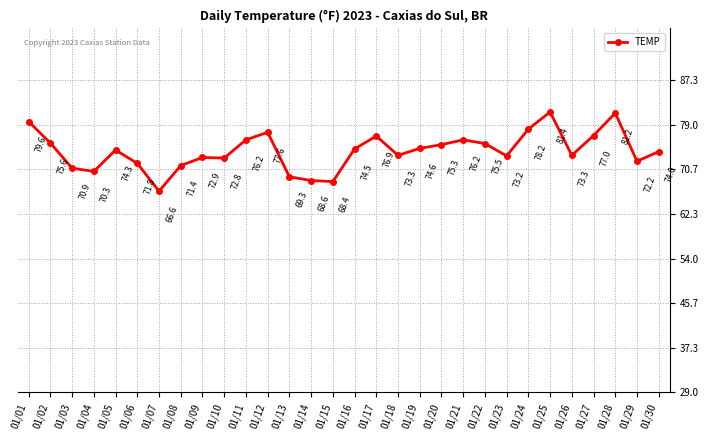

What is the difference between the second highest and minimum values?

14.6